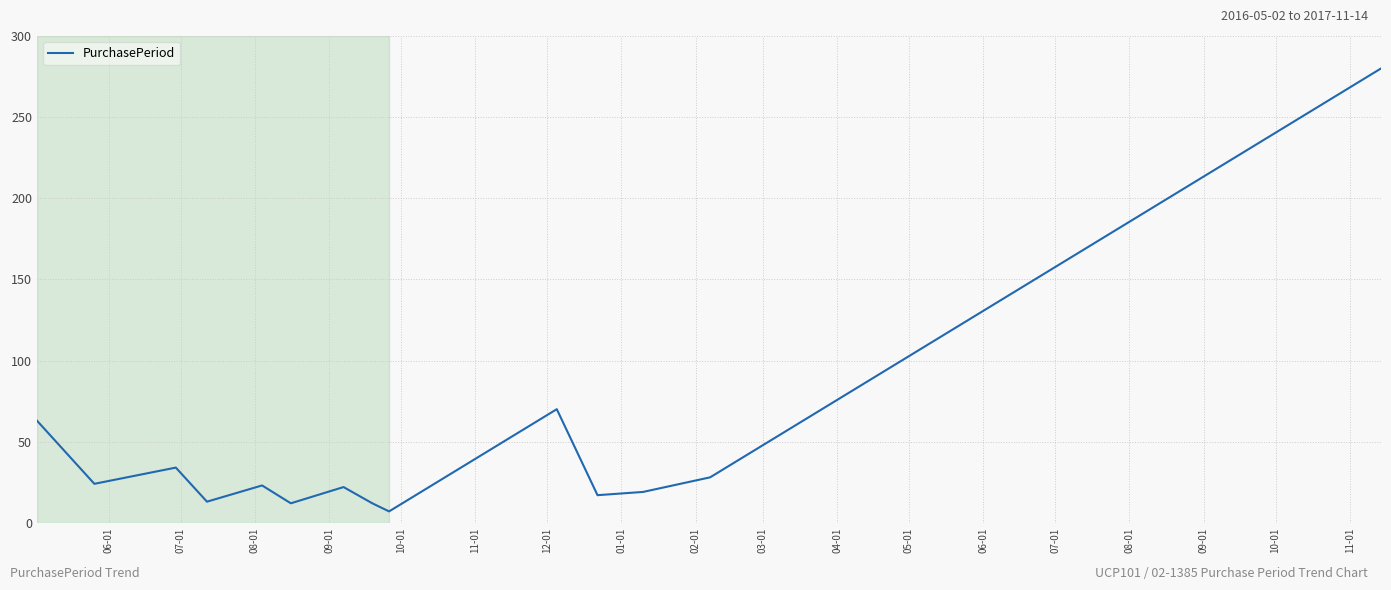

What is the minimum value shown in the chart?

7